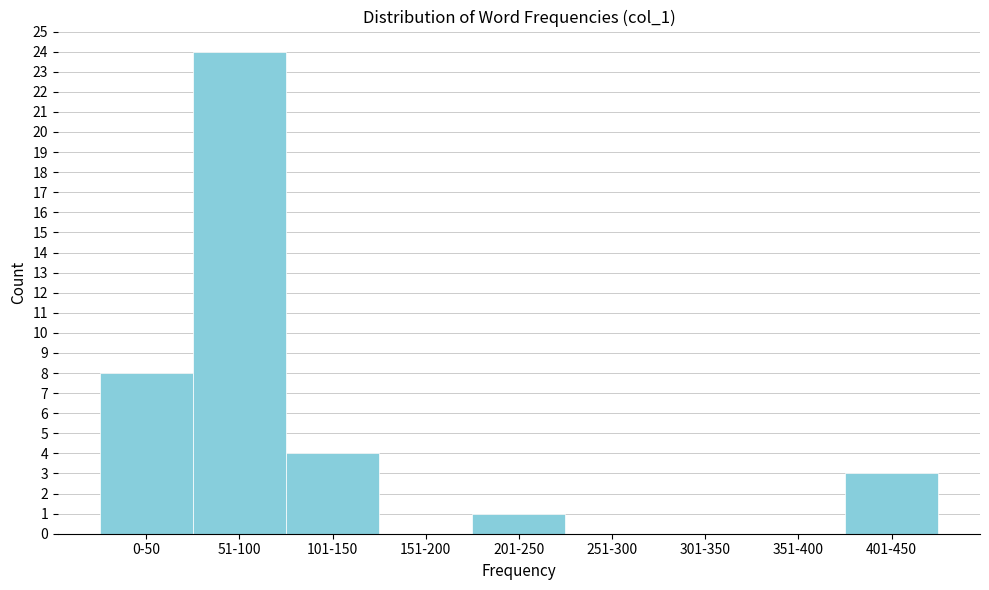

Reading left to right, transcribe all the data shown in this chart.

0-50=8	51-100=24	101-150=4	151-200=0	201-250=1	251-300=0	301-350=0	351-400=0	401-450=3